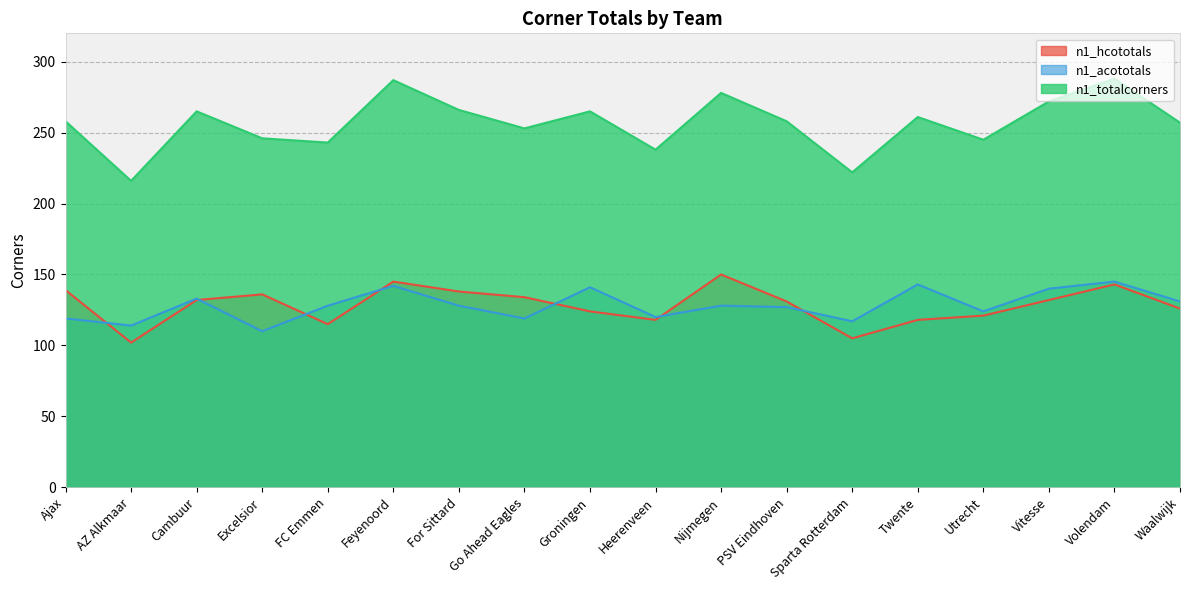

Rank the series at Ajax from lowest to highest value.

n1_acototals, n1_hcototals, n1_totalcorners